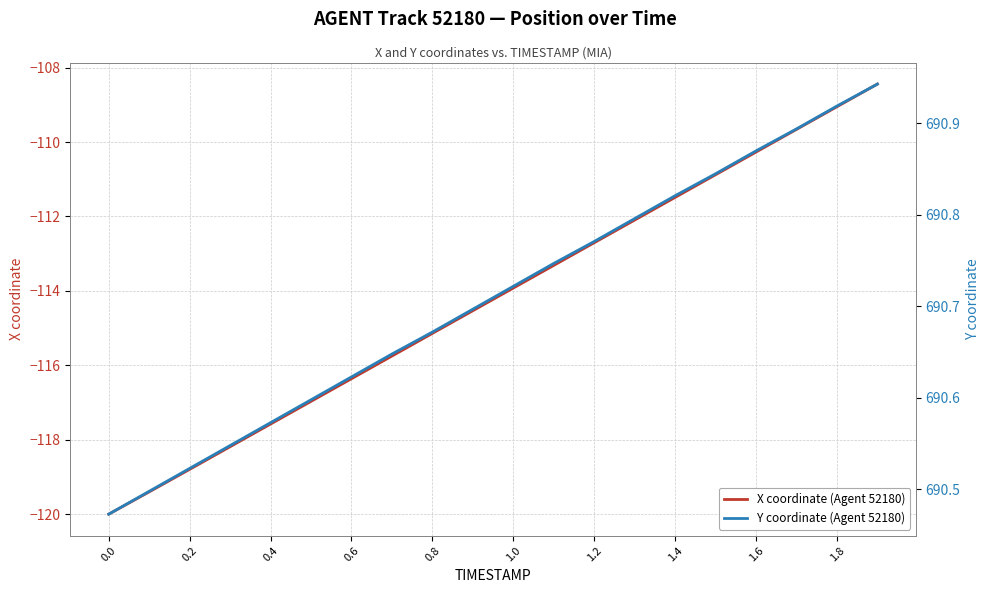

How many categories are shown in the chart?

20